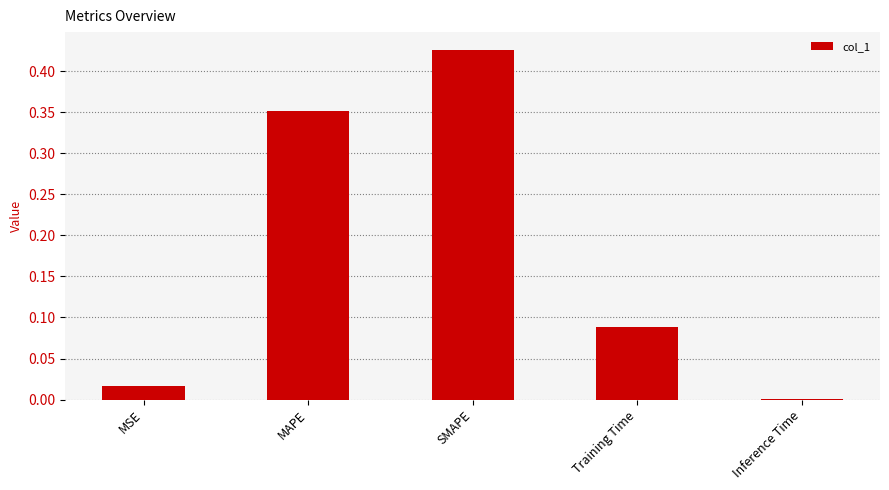

Are the bars horizontal?

No